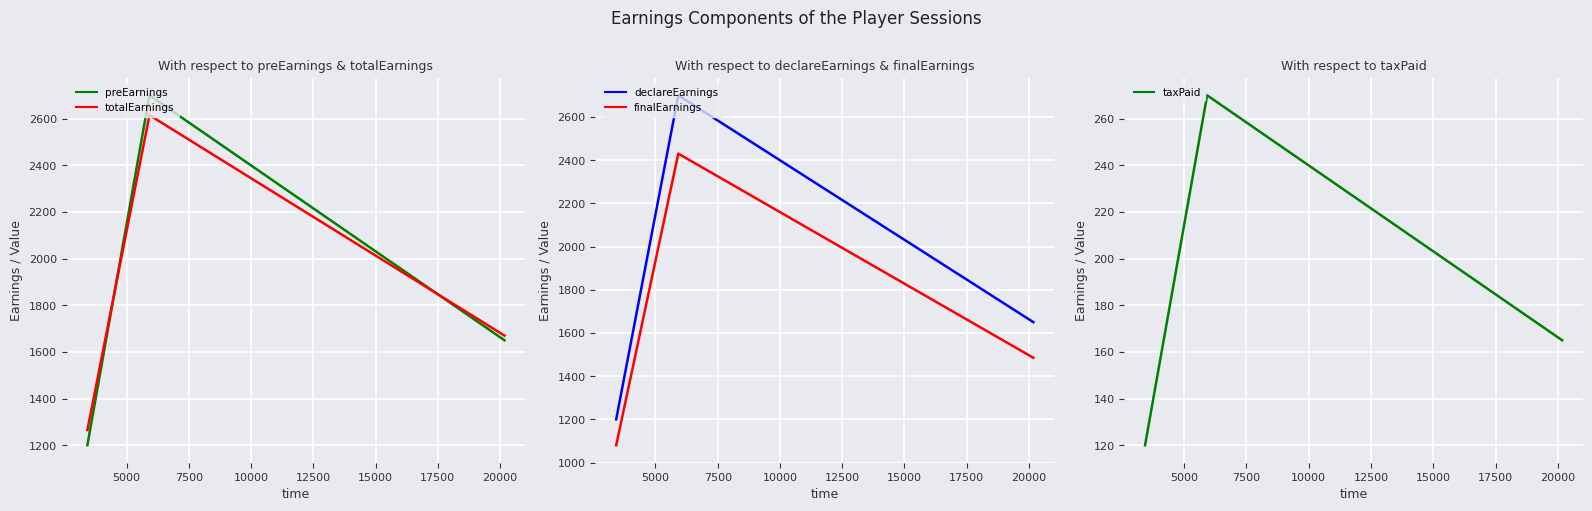

What is the lowest value of the preEarnings series?

1200